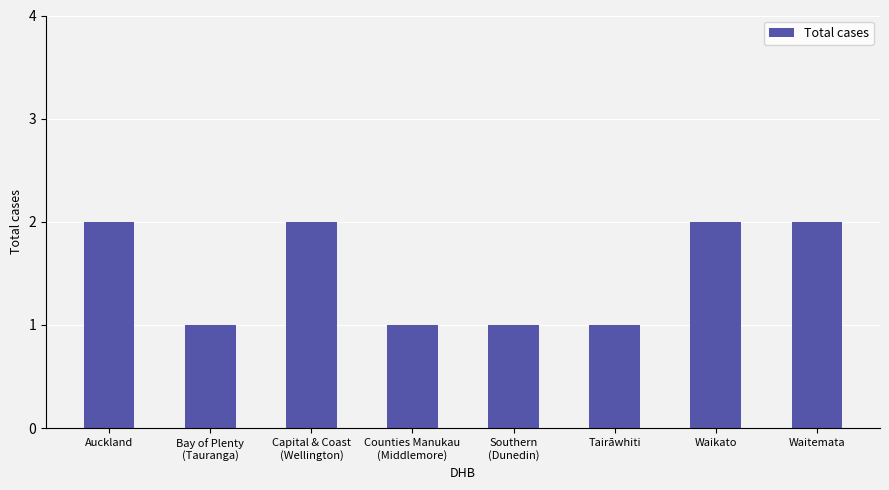

Is it true that the value at Waikato is 2?

True